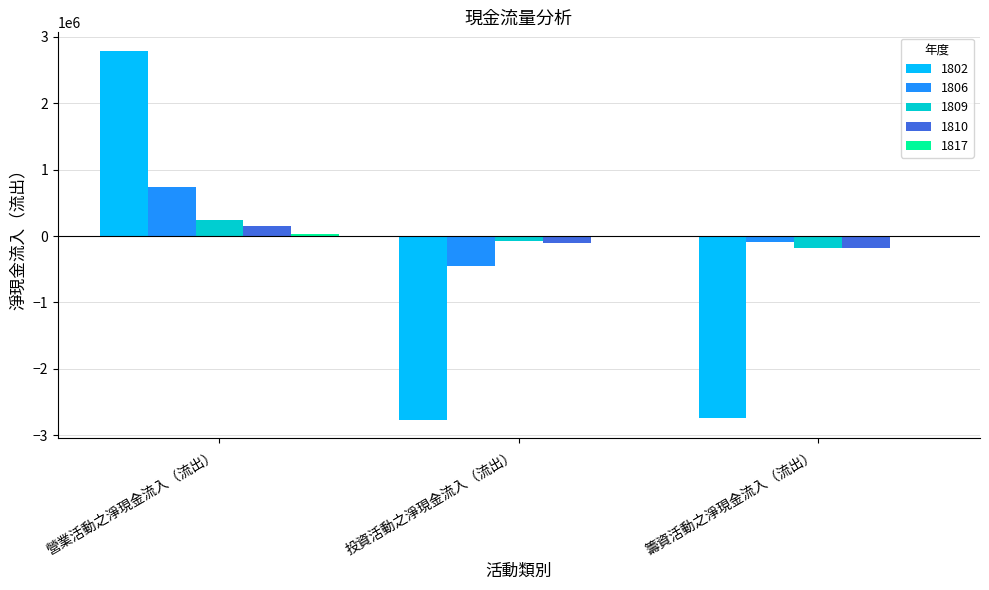

Is the value of 1802 at 營業活動之淨現金流入（流出） greater than the value of 1809 at 營業活動之淨現金流入（流出）?

Yes